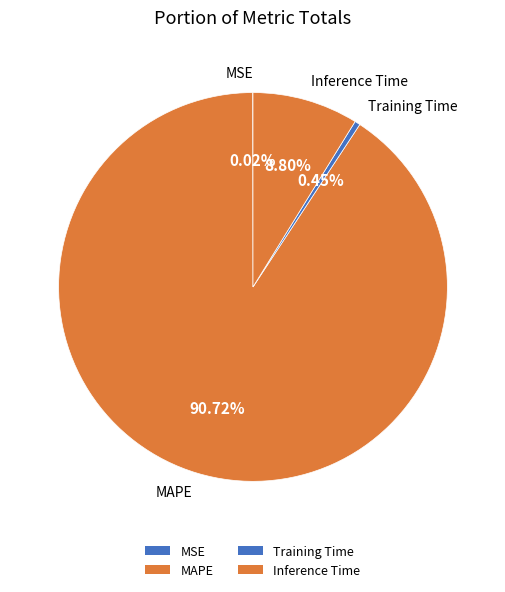

Does MAPE represent more than half of the total?

Yes